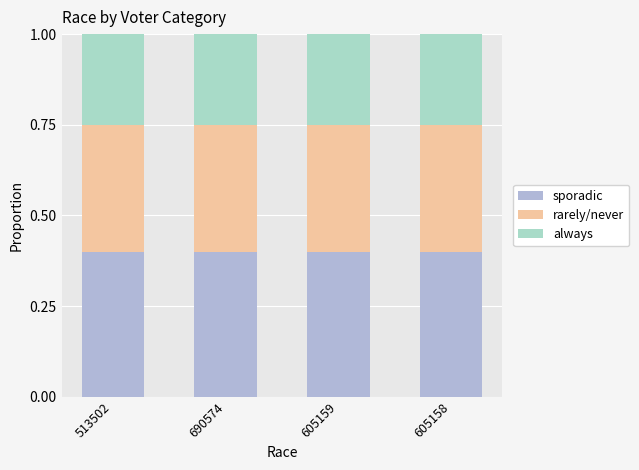

What is the minimum value for sporadic?

0.4